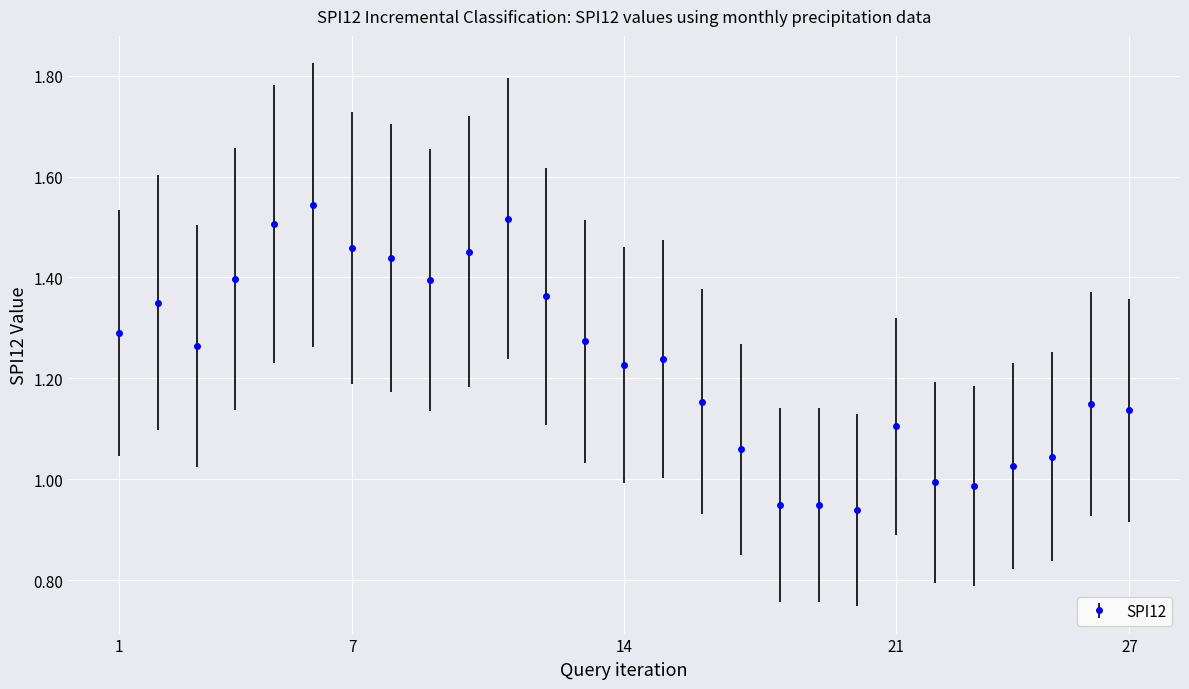

True or false: there are more than 1 points higher than both neighbors.

True